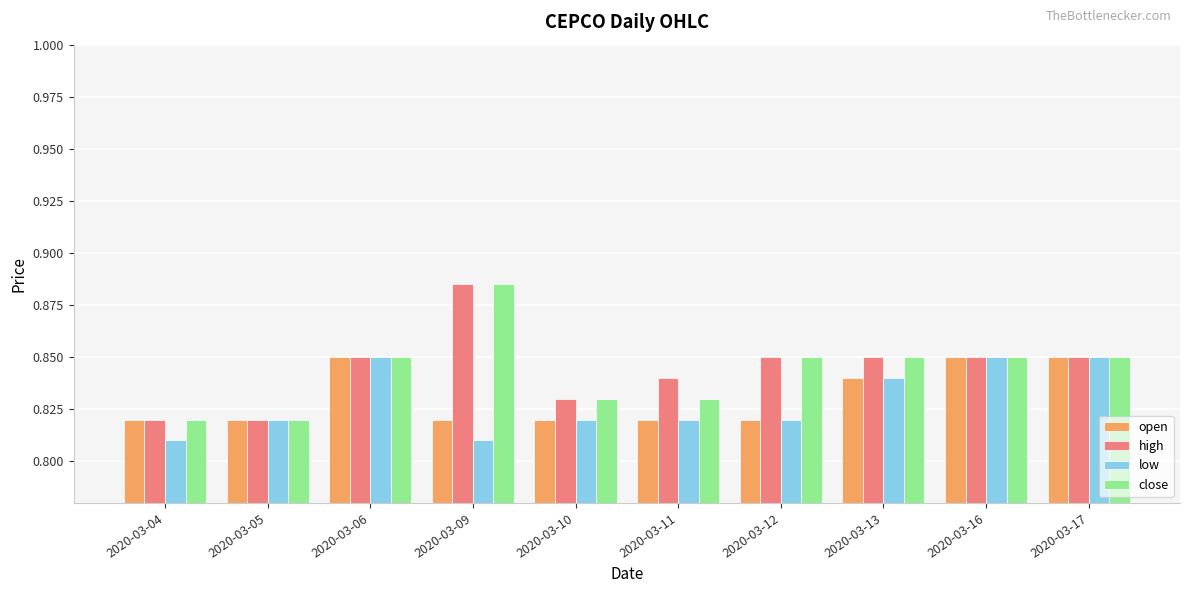

True or false: open has a value of 0.3 at 2020-03-12.

False